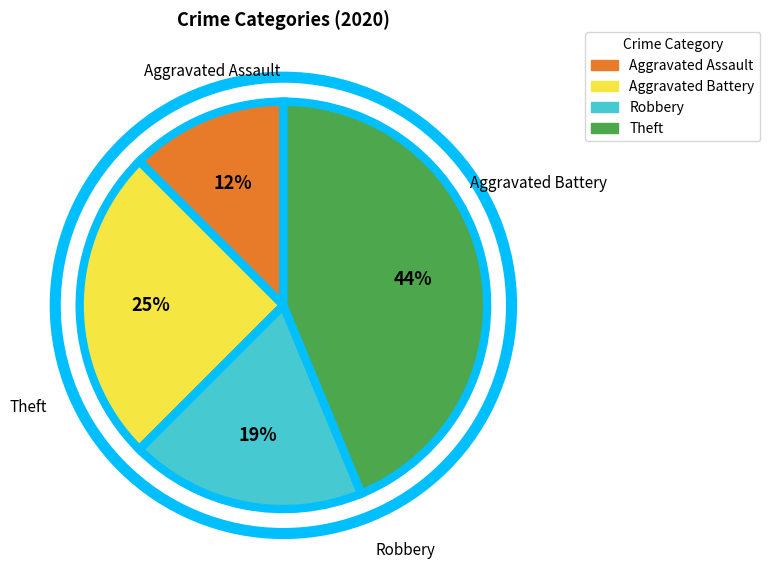

Count the number of slices in the pie.

4